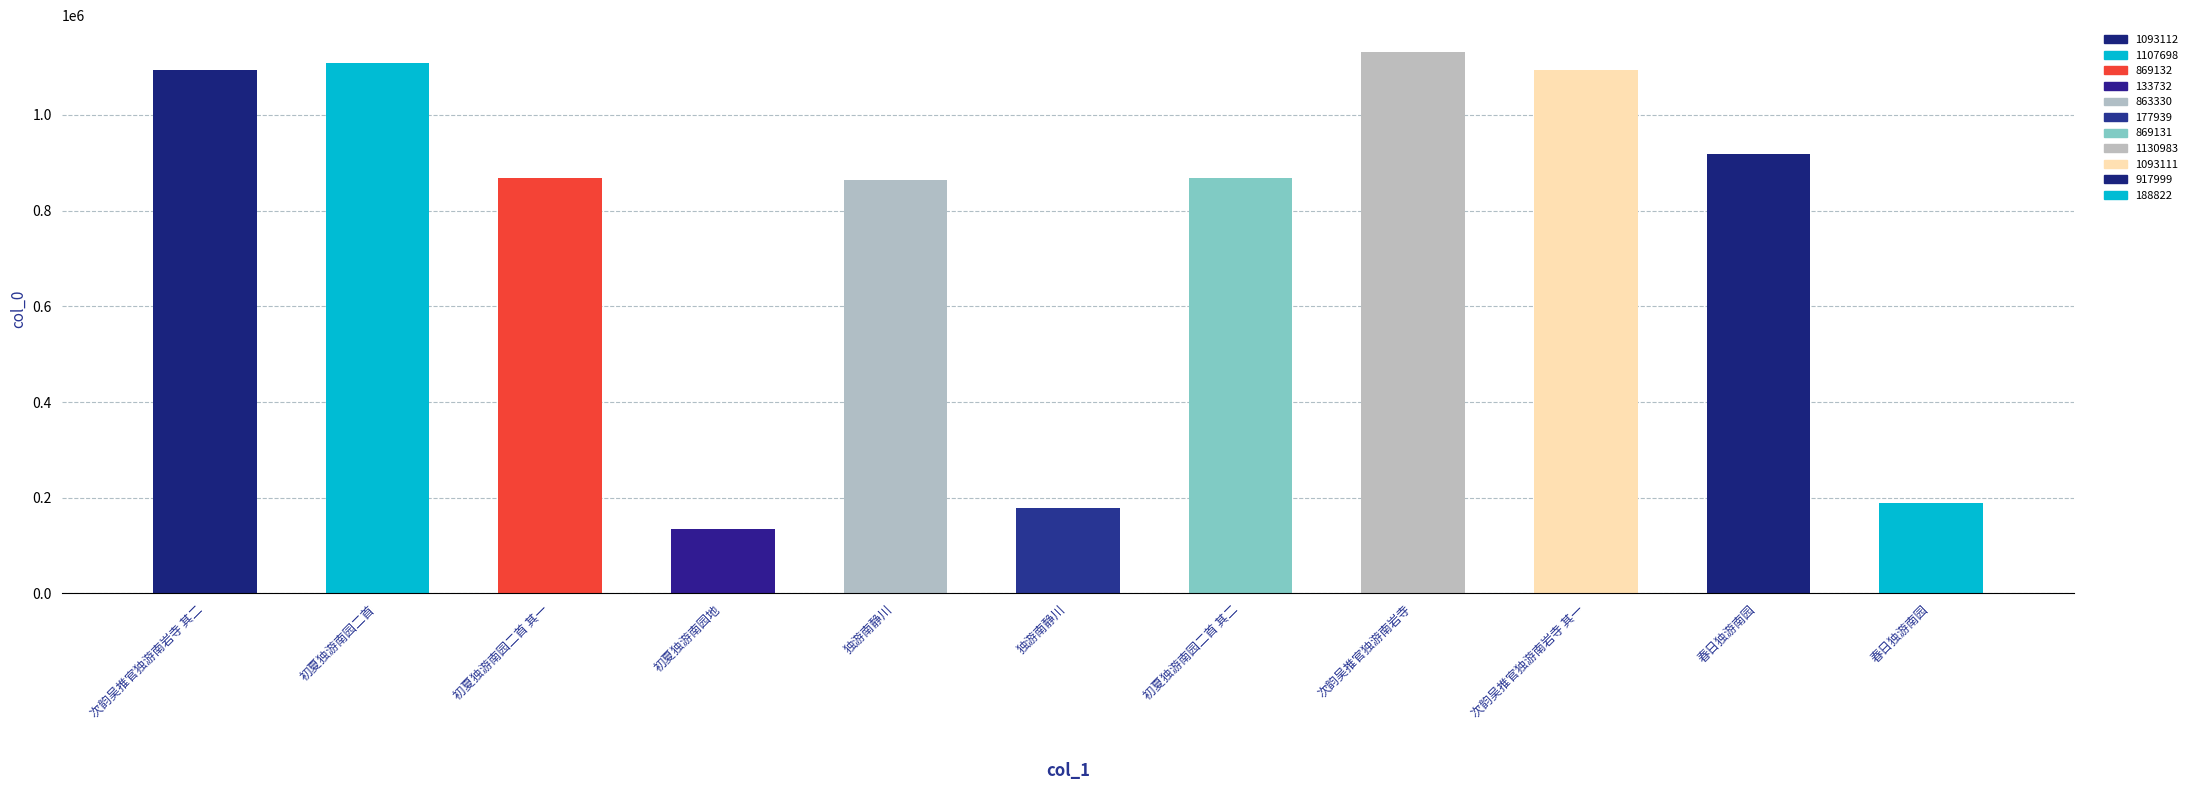

How many bars are there in total?

11